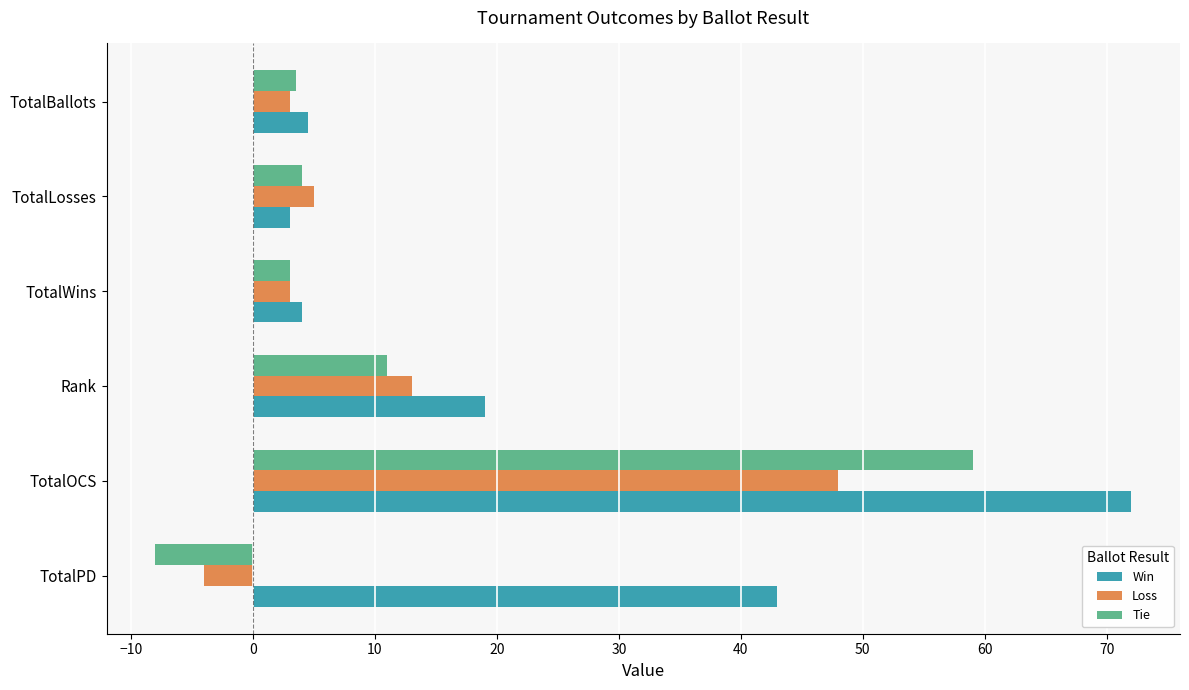

How many distinct data groups are displayed?

3